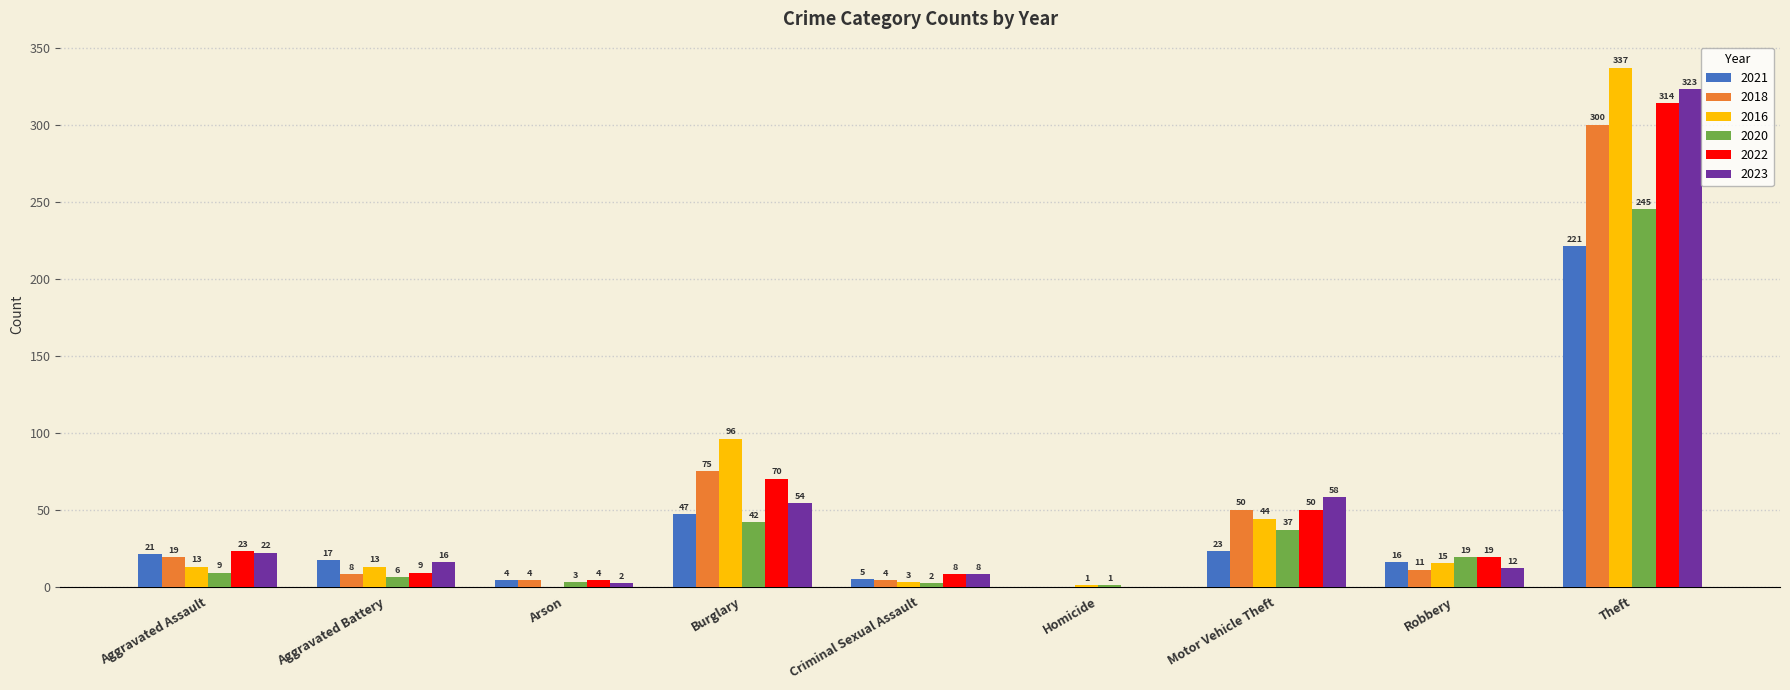

What is the highest value of the 2021 series?

221